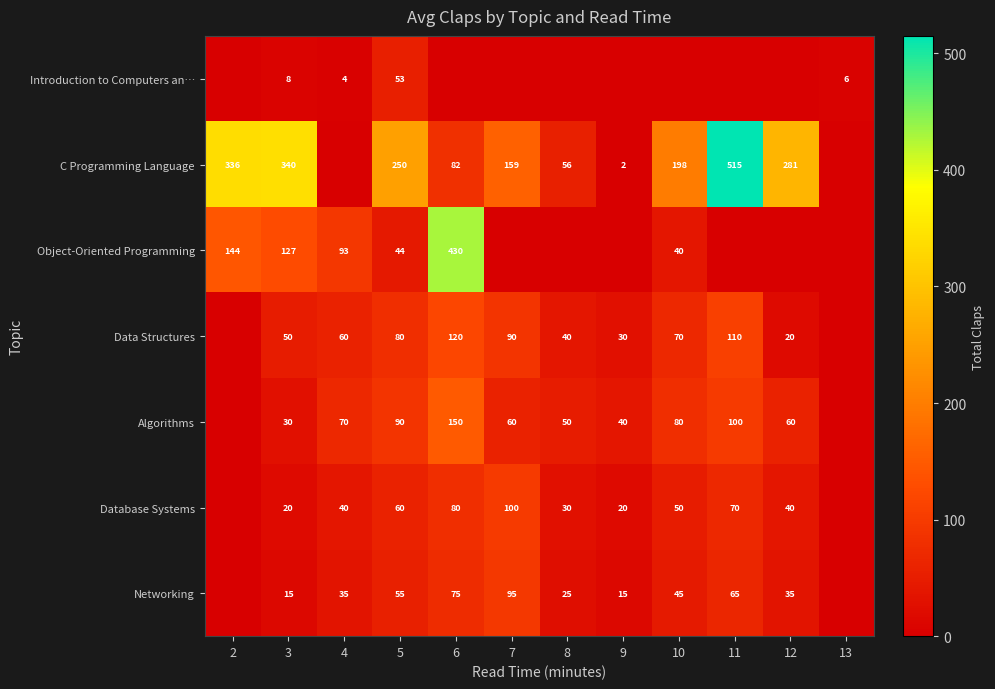

The Object-Oriented Programming series shows 93 at 4. True or false?

True